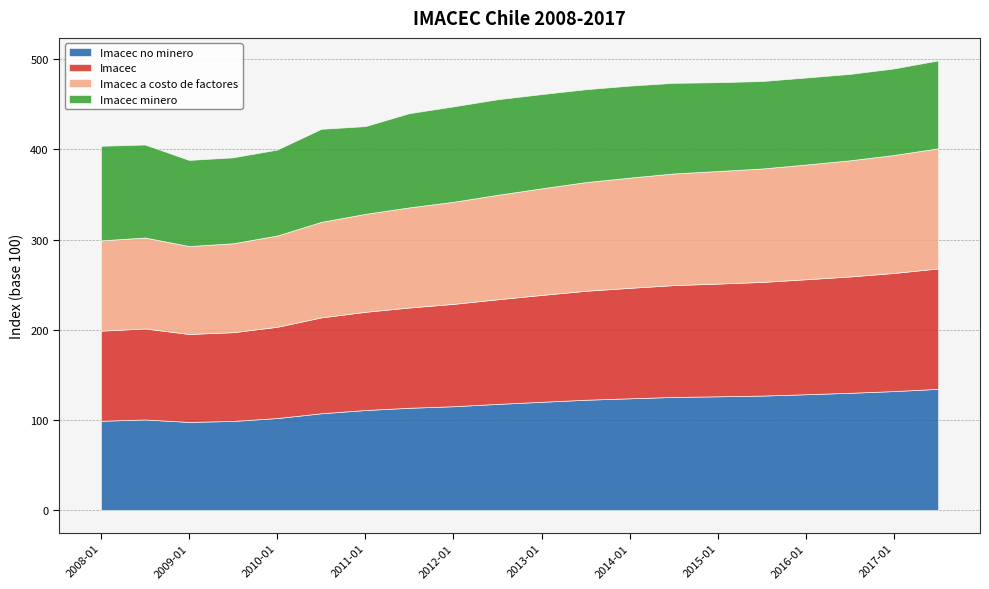

Reading right to left, what are all the values shown in this chart?

Imacec no minero: 2017-07=134.5	2017-01=132.0	2016-07=130.1	2016-01=128.5	2015-07=127.0	2015-01=126.2	2014-07=125.5	2014-01=124.0	2013-07=122.4	2013-01=120.1	2012-07=117.8	2012-01=115.2	2011-07=113.5	2011-01=111.0	2010-07=107.4	2010-01=102.1	2009-07=98.9	2009-01=97.8	2008-07=100.5	2008-01=99.1
Imacec: 2017-07=133.5	2017-01=131.0	2016-07=129.0	2016-01=127.5	2015-07=126.0	2015-01=125.0	2014-07=124.0	2014-01=122.5	2013-07=120.8	2013-01=118.5	2012-07=116.0	2012-01=113.5	2011-07=111.2	2011-01=108.9	2010-07=106.3	2010-01=101.2	2009-07=98.4	2009-01=97.5	2008-07=100.9	2008-01=99.9
Imacec a costo de factores: 2017-07=133.2	2017-01=130.8	2016-07=128.8	2016-01=127.2	2015-07=125.8	2015-01=124.8	2014-07=123.8	2014-01=122.2	2013-07=120.5	2013-01=118.2	2012-07=115.8	2012-01=113.2	2011-07=111.0	2011-01=108.6	2010-07=105.9	2010-01=101.2	2009-07=98.6	2009-01=97.5	2008-07=100.9	2008-01=100.1
Imacec minero: 2017-07=97.5	2017-01=96.0	2016-07=95.8	2016-01=96.5	2015-07=97.0	2015-01=98.5	2014-07=100.5	2014-01=102.0	2013-07=103.0	2013-01=104.5	2012-07=106.0	2012-01=105.8	2011-07=104.5	2011-01=97.3	2010-07=103.2	2010-01=95.3	2009-07=95.3	2009-01=95.5	2008-07=103.1	2008-01=104.9